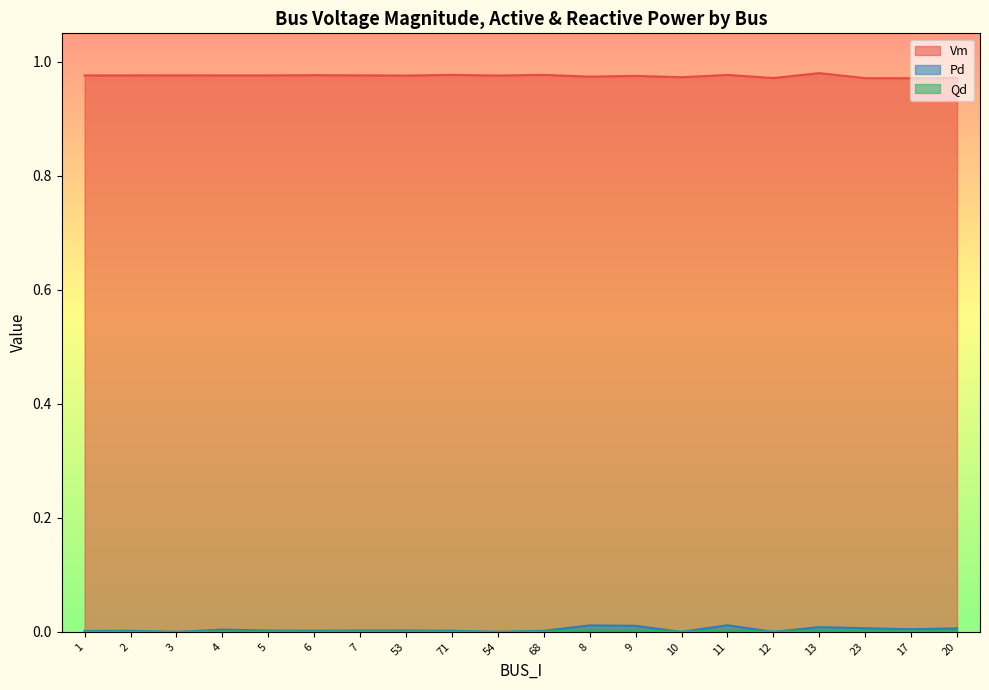

What is the label of the 11th point from the left?

68